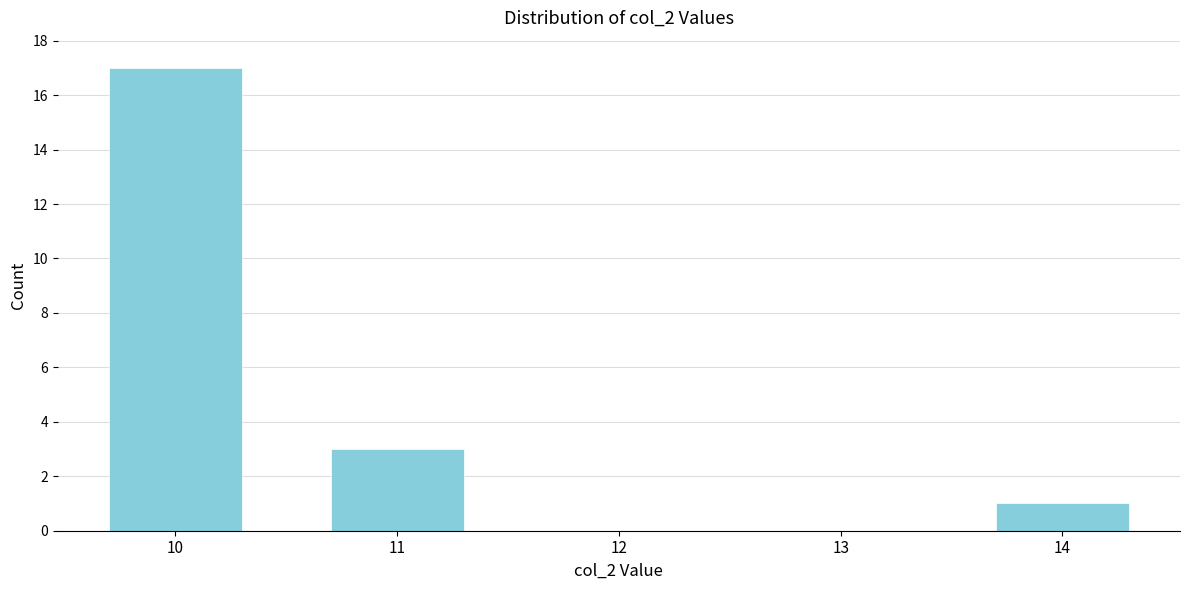

Reading right to left, list all the values displayed in this chart.

14=1	13=0	12=0	11=3	10=17